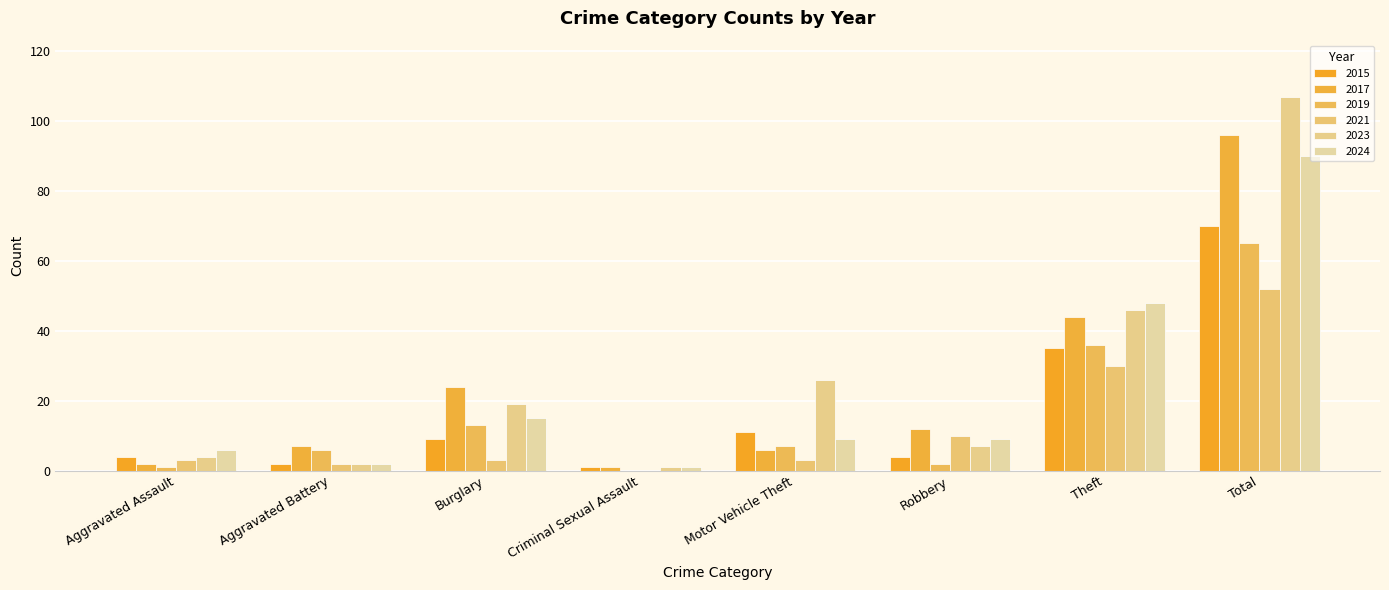

What is the greatest value displayed?

107